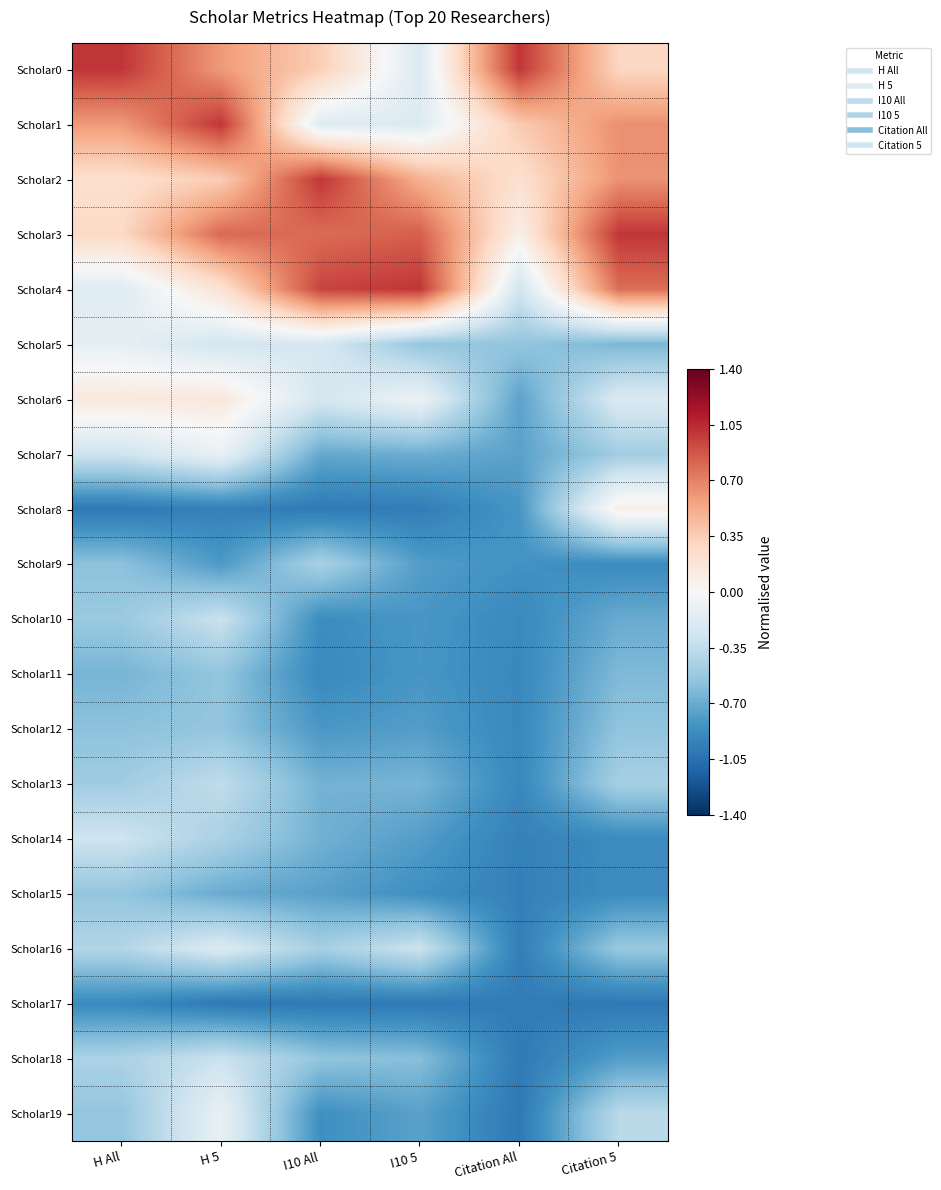

Reading left to right, transcribe all the data shown in this chart.

Scholar0: H All=1.0	H 5=0.6	I10 All=0.3	I10 5=-0.2	Citation All=1.0	Citation 5=0.3
Scholar1: H All=0.6	H 5=1.0	I10 All=-0.2	I10 5=-0.2	Citation All=0.4	Citation 5=0.6
Scholar2: H All=0.2	H 5=0.4	I10 All=1.0	I10 5=0.5	Citation All=0.2	Citation 5=0.6
Scholar3: H All=0.3	H 5=0.8	I10 All=0.8	I10 5=0.8	Citation All=0.1	Citation 5=1.0
Scholar4: H All=-0.2	H 5=0.2	I10 All=0.9	I10 5=1.0	Citation All=-0.3	Citation 5=0.8
Scholar5: H All=-0.1	H 5=-0.2	I10 All=-0.2	I10 5=-0.5	Citation All=-0.5	Citation 5=-0.6
Scholar6: H All=0.1	H 5=0.1	I10 All=-0.2	I10 5=-0.1	Citation All=-0.7	Citation 5=-0.2
Scholar7: H All=-0.3	H 5=-0.1	I10 All=-0.7	I10 5=-0.7	Citation All=-0.8	Citation 5=-0.5
Scholar8: H All=-1.0	H 5=-0.9	I10 All=-1.0	I10 5=-1.0	Citation All=-0.8	Citation 5=0.1
Scholar9: H All=-0.6	H 5=-0.8	I10 All=-0.5	I10 5=-0.8	Citation All=-0.8	Citation 5=-0.9
Scholar10: H All=-0.5	H 5=-0.3	I10 All=-0.9	I10 5=-0.8	Citation All=-0.9	Citation 5=-0.7
Scholar11: H All=-0.7	H 5=-0.6	I10 All=-0.9	I10 5=-0.8	Citation All=-0.9	Citation 5=-0.6
Scholar12: H All=-0.6	H 5=-0.6	I10 All=-0.8	I10 5=-0.8	Citation All=-0.9	Citation 5=-0.6
Scholar13: H All=-0.5	H 5=-0.3	I10 All=-0.7	I10 5=-0.6	Citation All=-0.9	Citation 5=-0.5
Scholar14: H All=-0.3	H 5=-0.4	I10 All=-0.7	I10 5=-0.8	Citation All=-1.0	Citation 5=-0.9
Scholar15: H All=-0.5	H 5=-0.7	I10 All=-0.8	I10 5=-0.9	Citation All=-1.0	Citation 5=-0.9
Scholar16: H All=-0.4	H 5=-0.2	I10 All=-0.5	I10 5=-0.3	Citation All=-1.0	Citation 5=-0.5
Scholar17: H All=-0.9	H 5=-1.0	I10 All=-1.0	I10 5=-1.0	Citation All=-1.0	Citation 5=-1.0
Scholar18: H All=-0.4	H 5=-0.3	I10 All=-0.6	I10 5=-0.6	Citation All=-1.0	Citation 5=-0.8
Scholar19: H All=-0.5	H 5=-0.1	I10 All=-0.9	I10 5=-0.8	Citation All=-1.0	Citation 5=-0.4